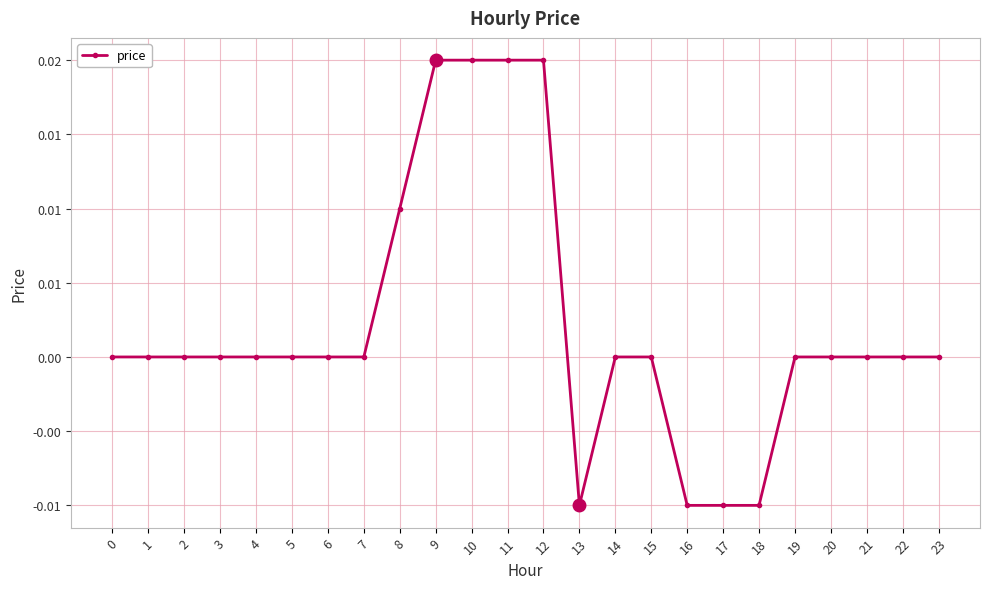

The value at 11 is 0.0. True or false?

True